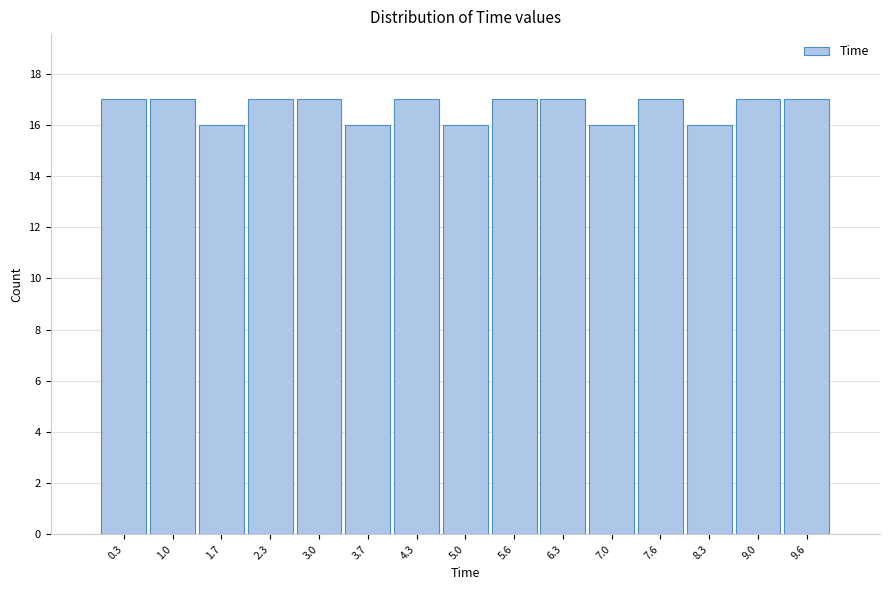

What is the height of the bar covering 6.0 to 6.6 on the x-axis? Neither the bar edges nor the heights are printed on the chart, so give them approximately, as read against the axes.

17